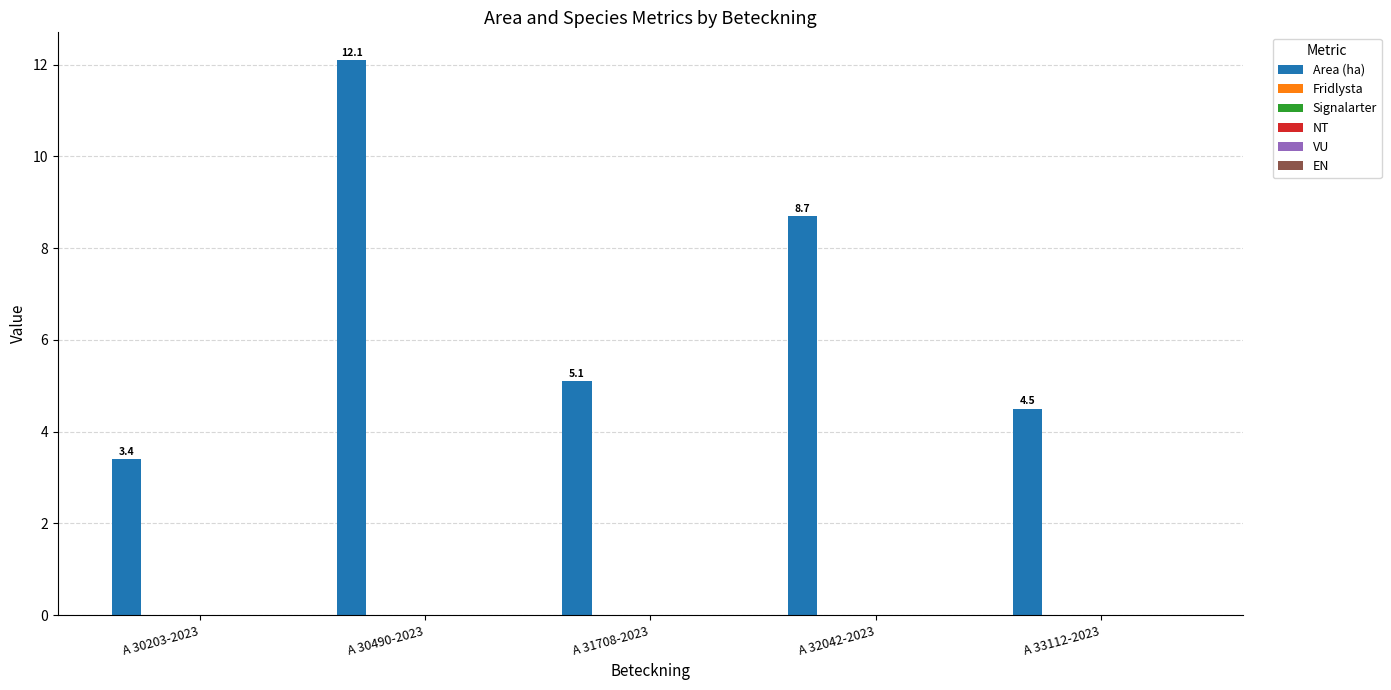

Reading left to right, extract all data points from this chart.

3.4	12.1	5.1	8.7	4.5